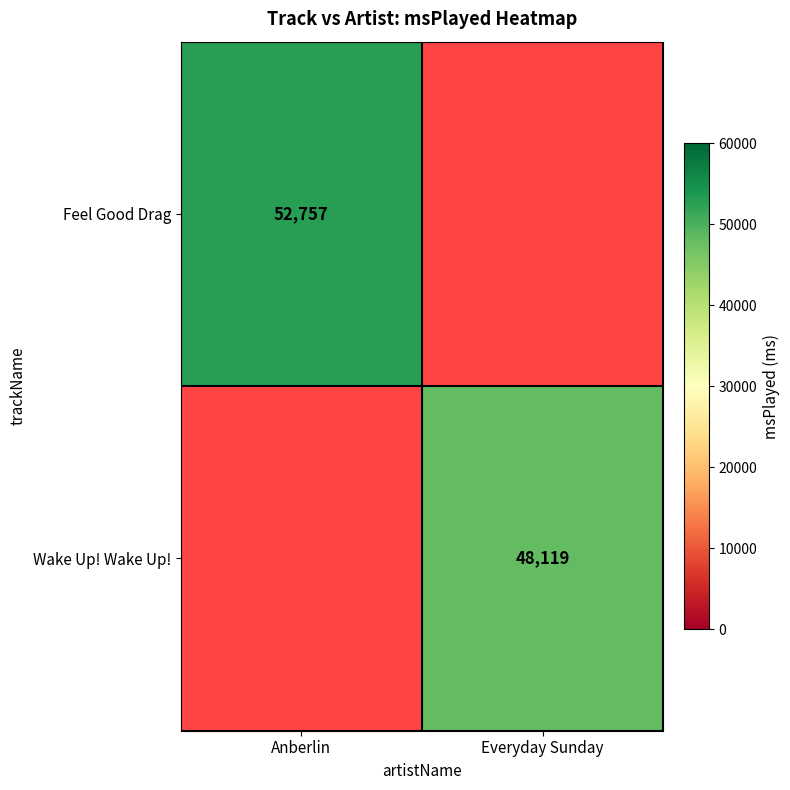

The value of Feel Good Drag at Anberlin is 52757. True or false?

True